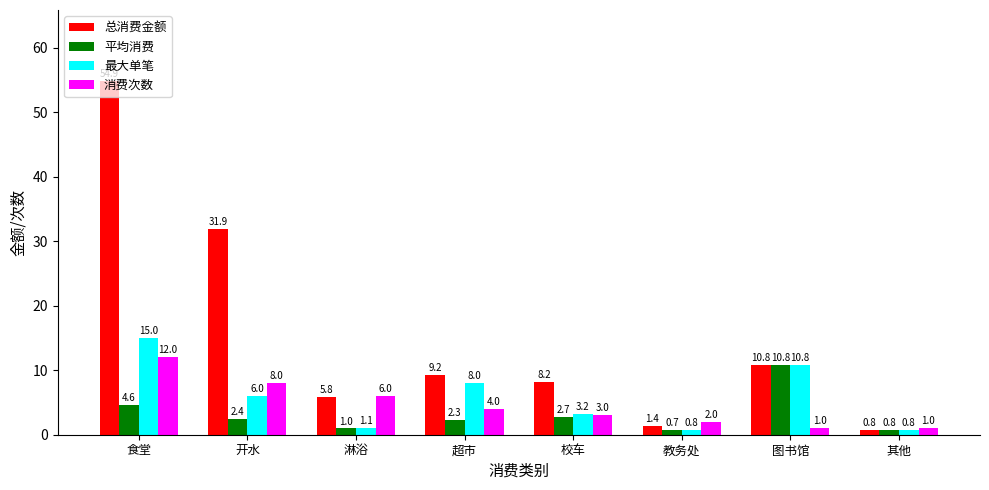

Which series has the largest range (max minus min)?

总消费金额